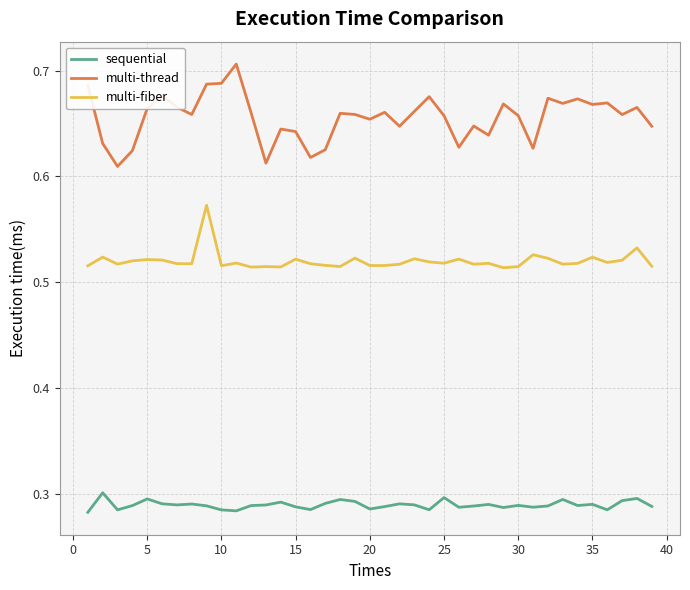

True or false: sequential and multi-thread intersect in this chart.

False